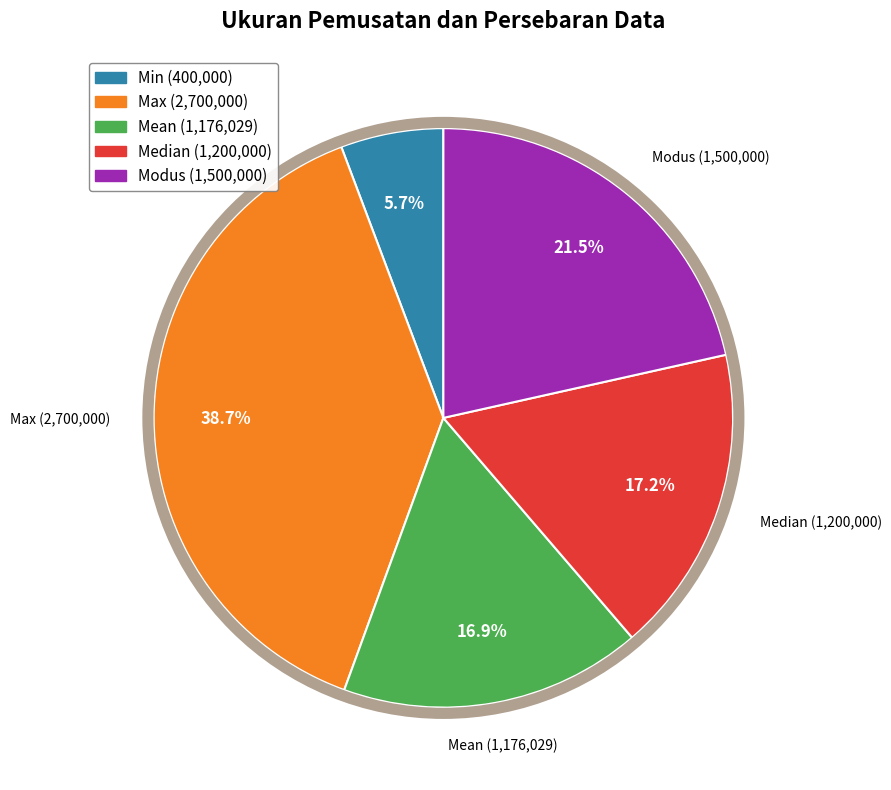

Between Min and Modus, which is larger?

Modus